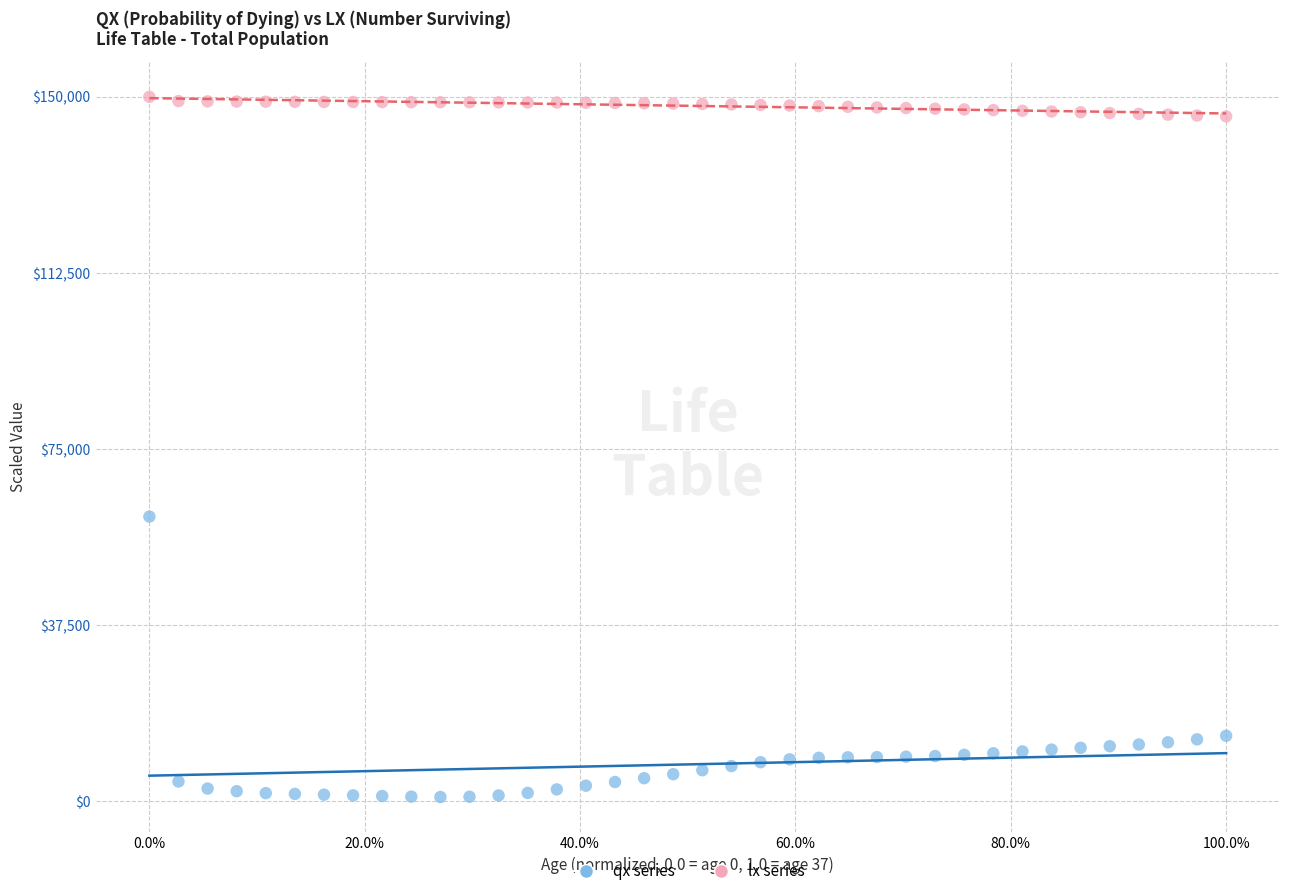

Across all series, what Y value is closest to 75421?

60582.8